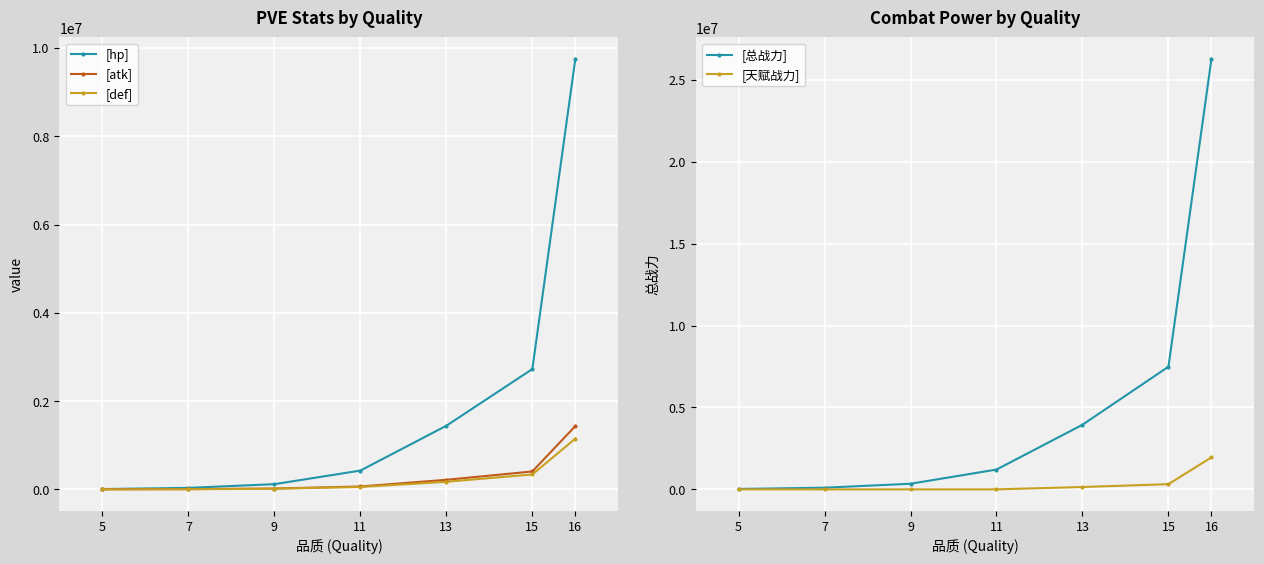

What is the difference between the maximum and minimum values in the [总战力] series?

26258308.3